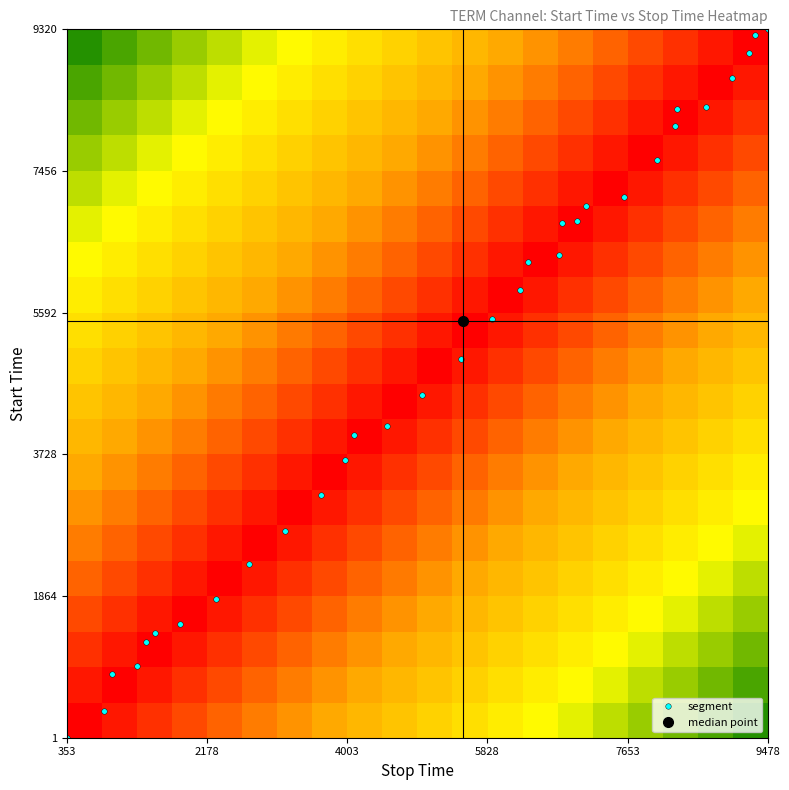

Count the number of data series in this chart.

20